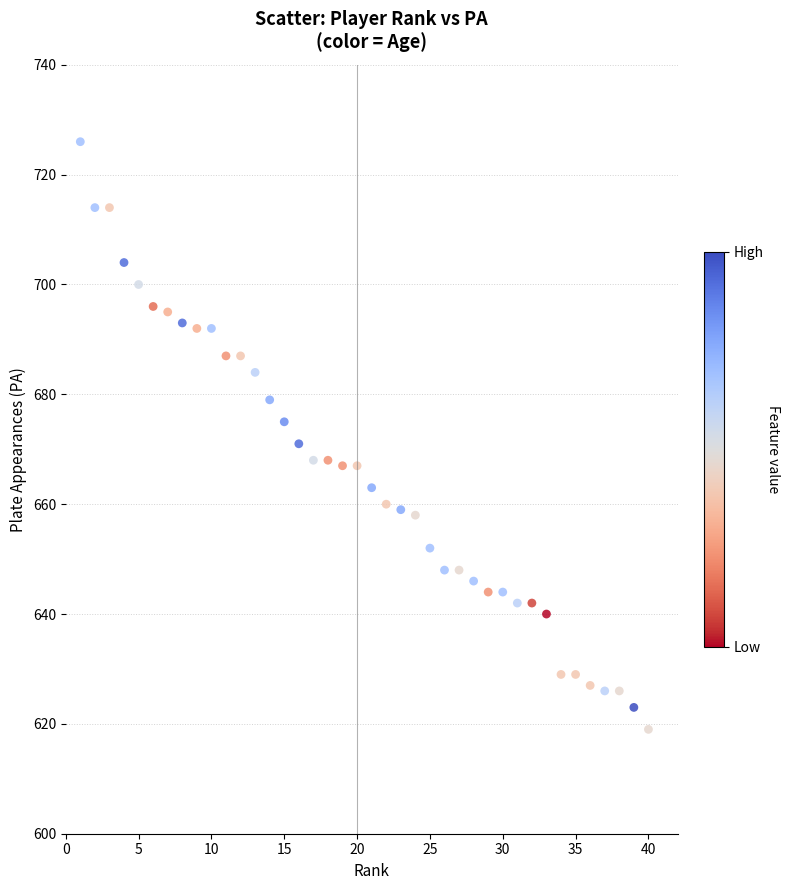

What is the range of X values (max minus min)?

39